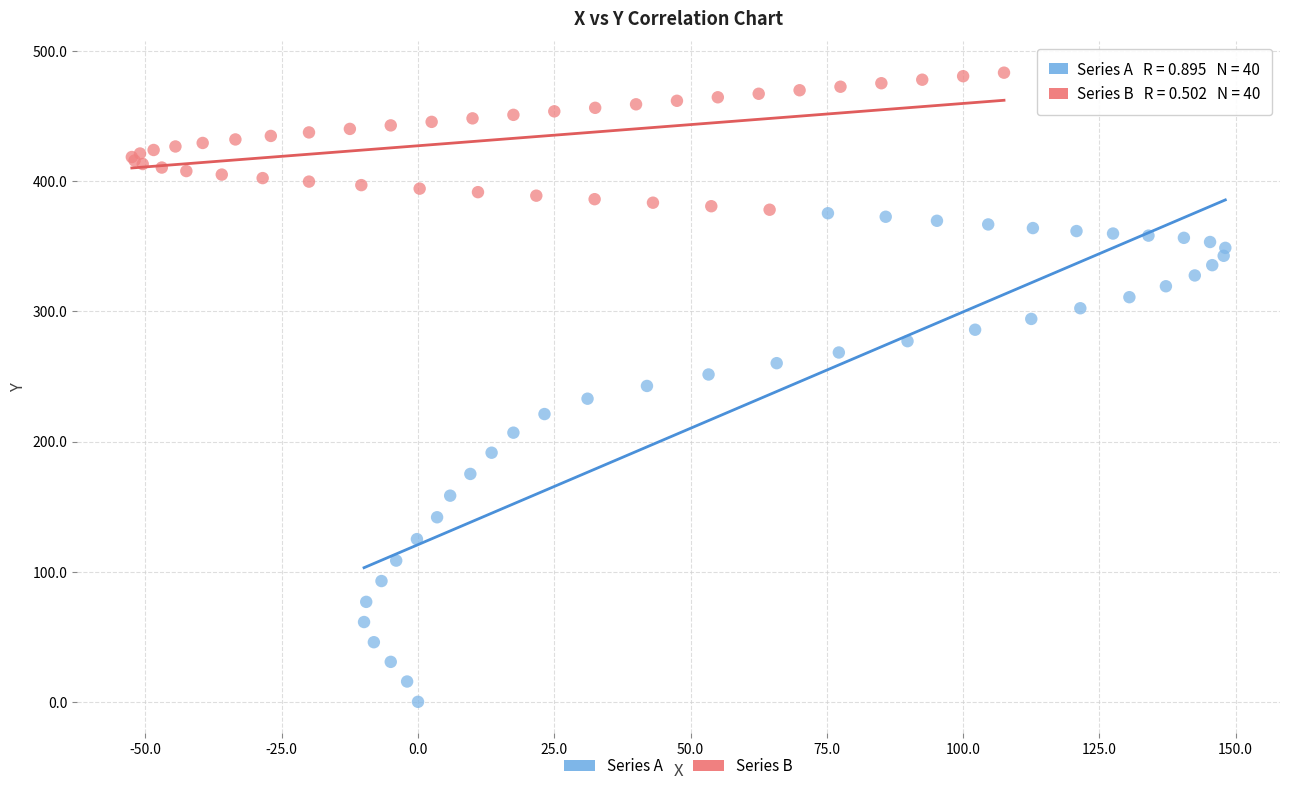

Which series has the widest spread of Y values?

Series A